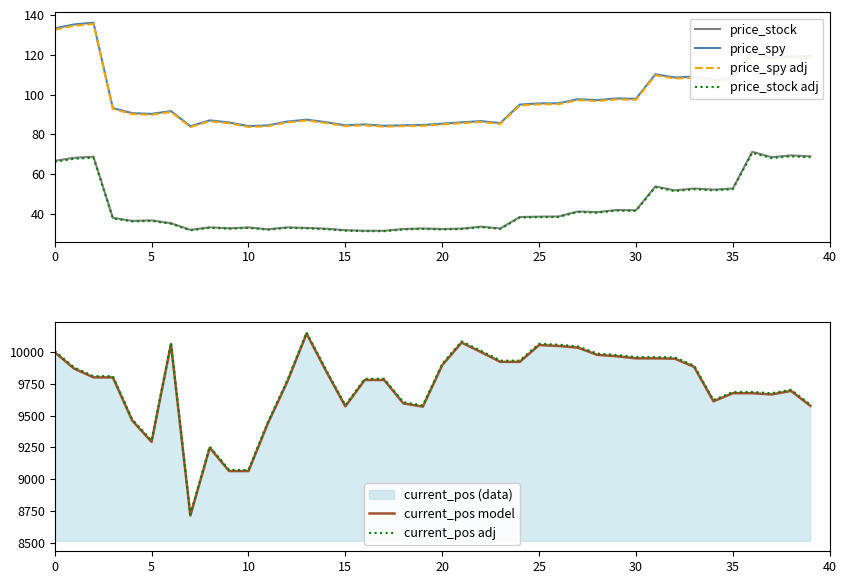

Is it true that price_stock adj equals 52.5 at 35?

True